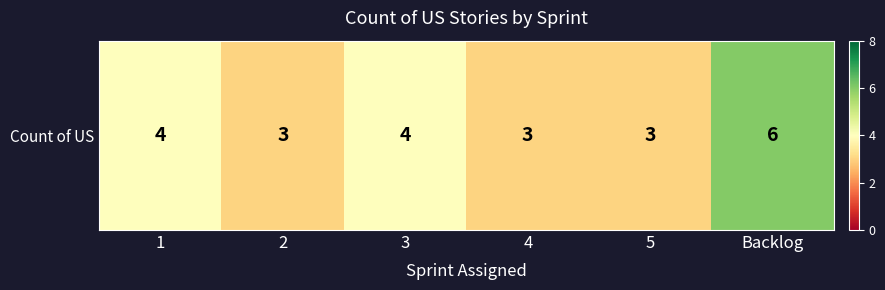

How many data points are less than 4?

3